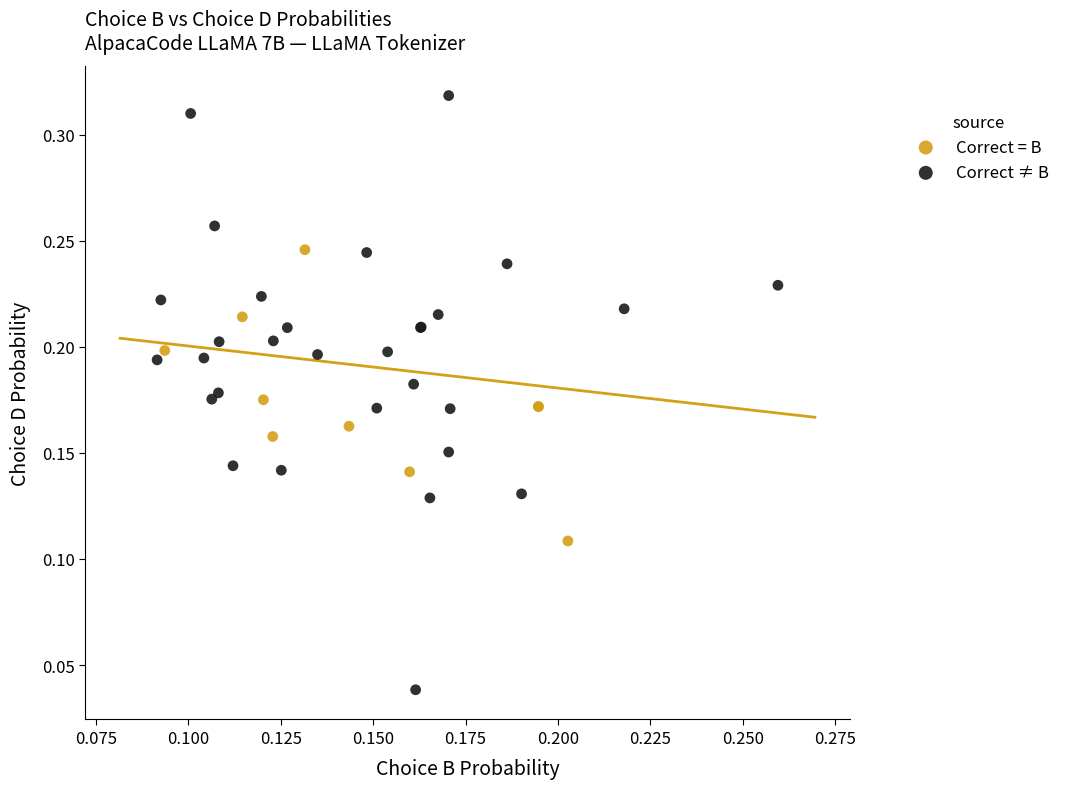

What are all the series names shown in the legend?

Correct = B, Correct ≠ B